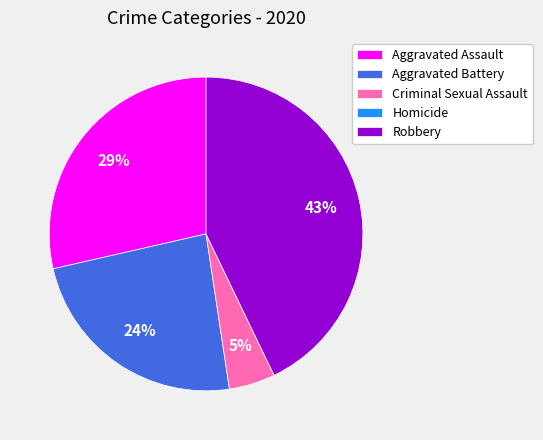

Which has a higher value, Robbery or Aggravated Assault?

Robbery